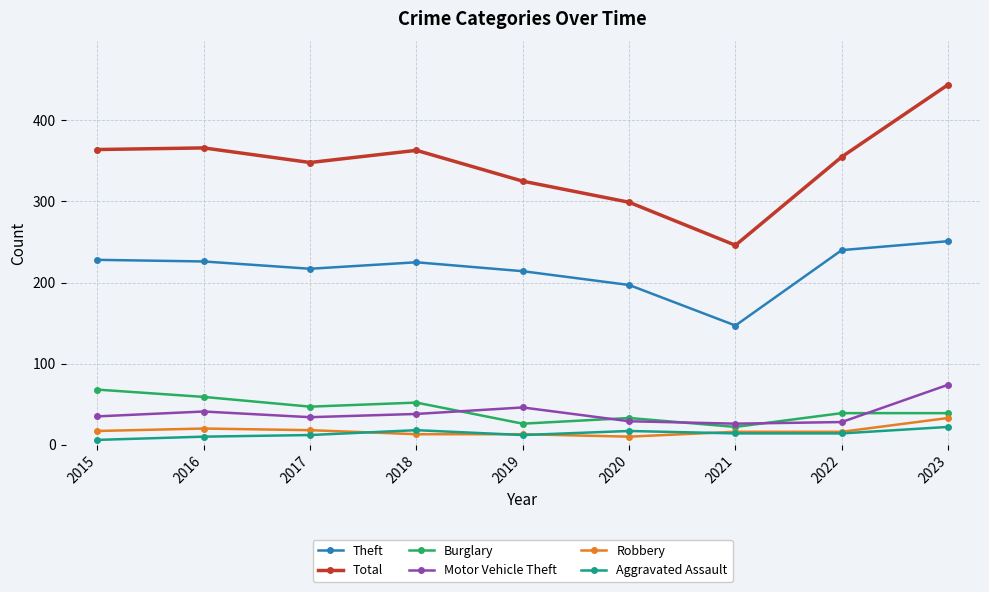

Is it true that Motor Vehicle Theft equals 7 at 2022?

False